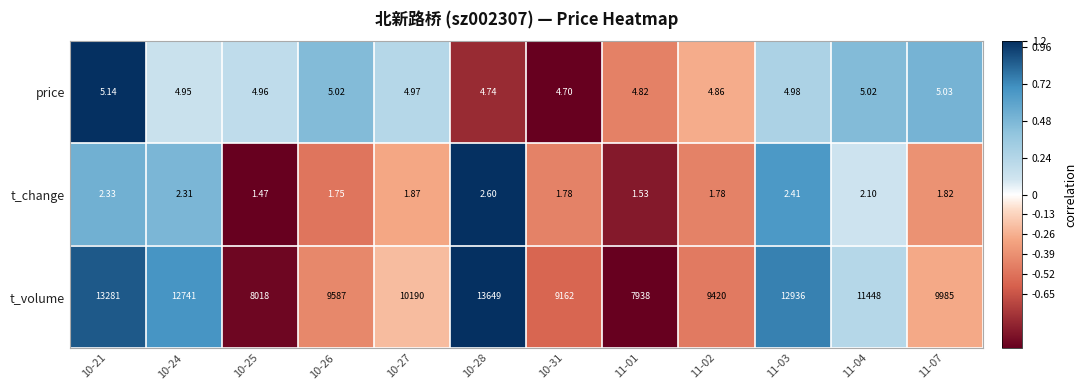

Which series has the largest range (max minus min)?

t_volume